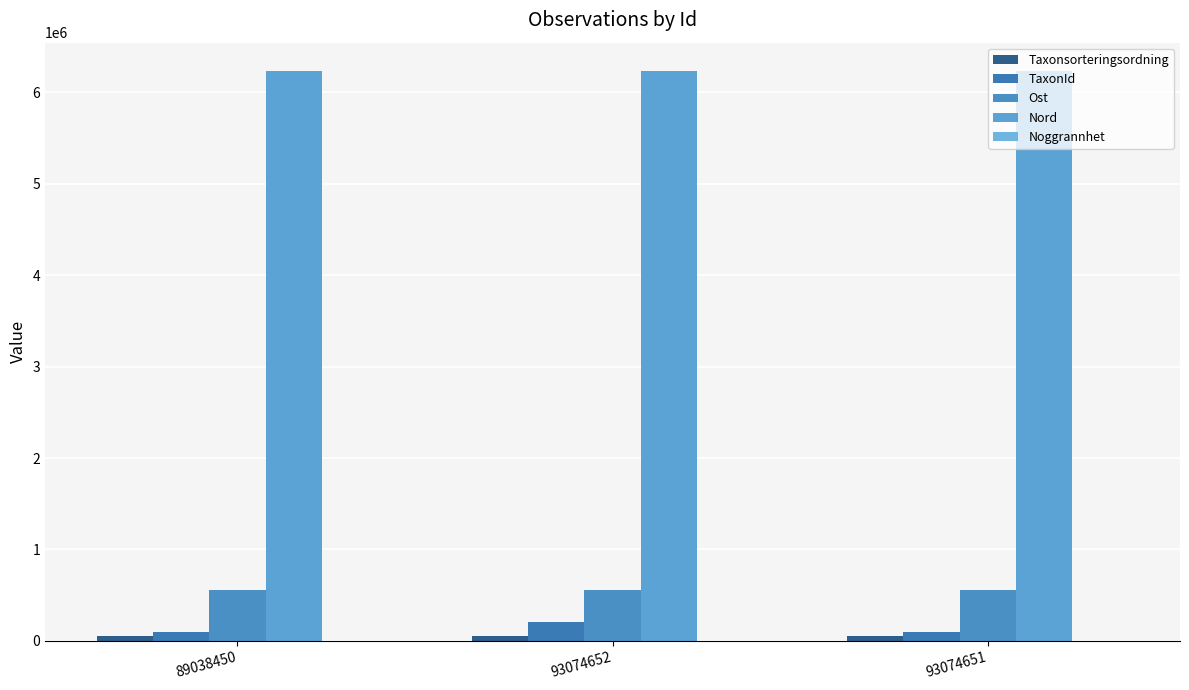

What is the total value across all series at 93074651?

6947782